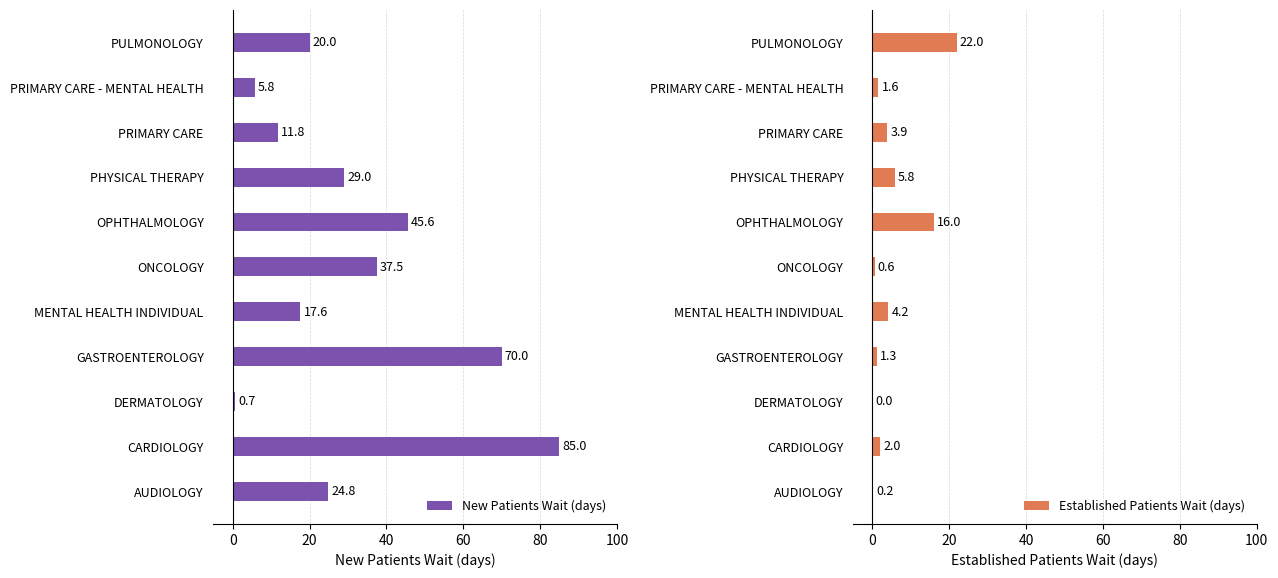

What is the lowest value of the New Patients Wait (days) series?

0.7